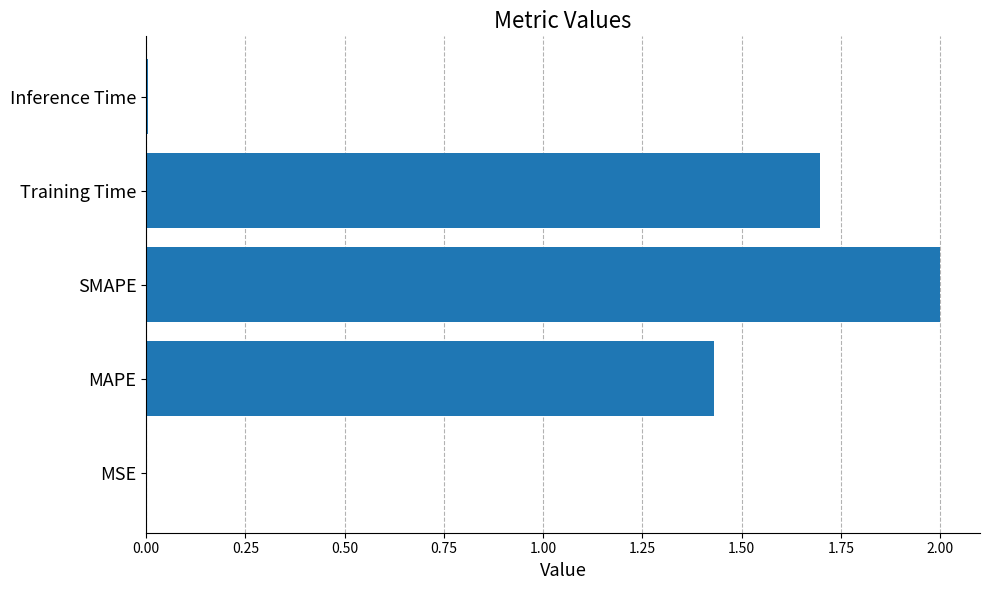

Which has a higher value, SMAPE or Inference Time?

SMAPE